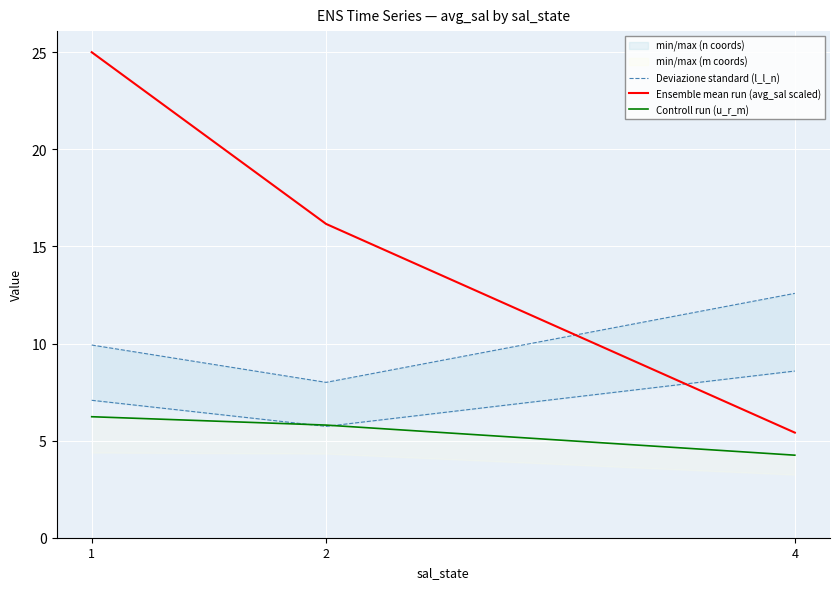

Reading left to right, list all the values displayed in this chart.

Deviazione standard (l_l_n): 1=7.1	2=5.7	4=8.6
Ensemble mean run (avg_sal scaled): 1=25.0	2=16.2	4=5.4
Controll run (u_r_m): 1=6.2	2=5.8	4=4.2